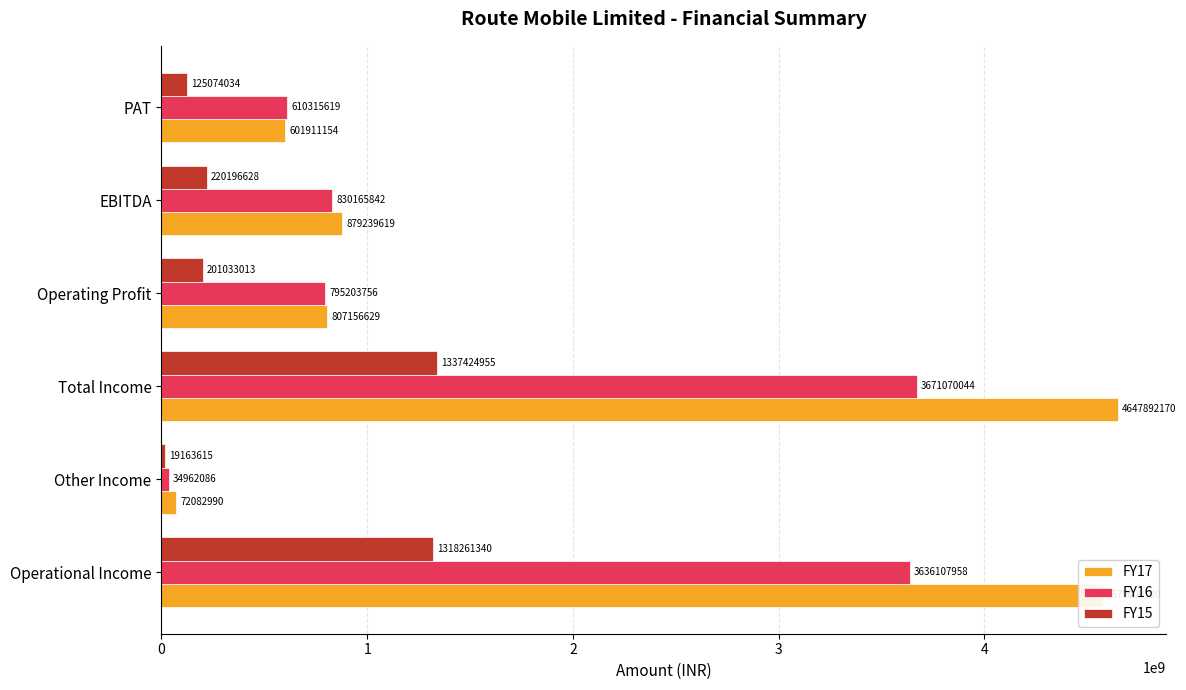

Rank the categories by FY16 value from highest to lowest.

Total Income, Operational Income, EBITDA, Operating Profit, PAT, Other Income